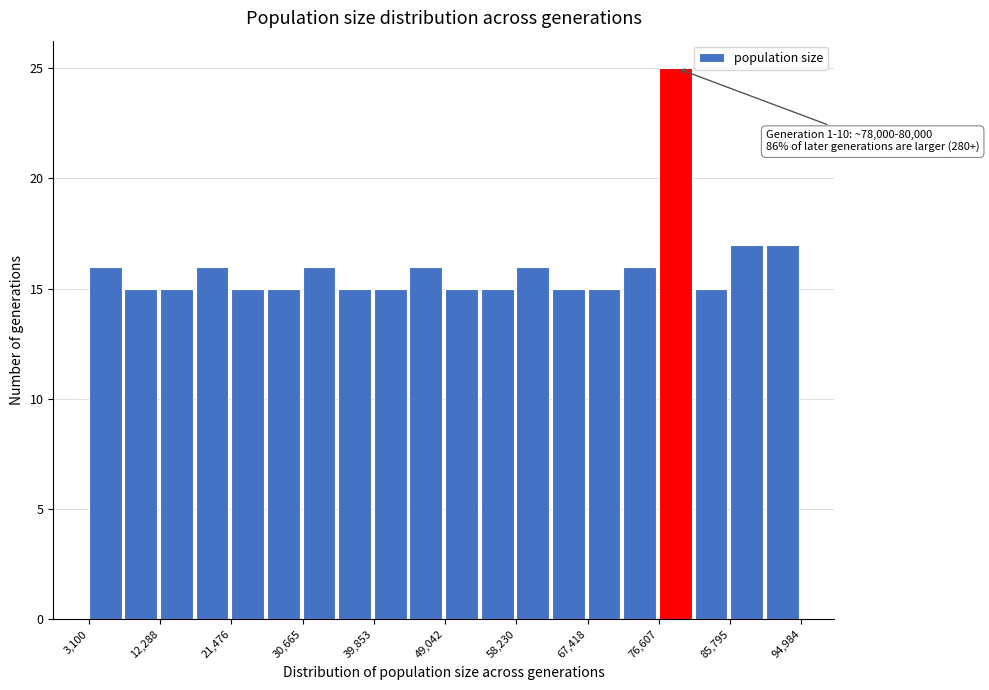

Over which range of the x-axis is the bar tallest?

77000 to 81000